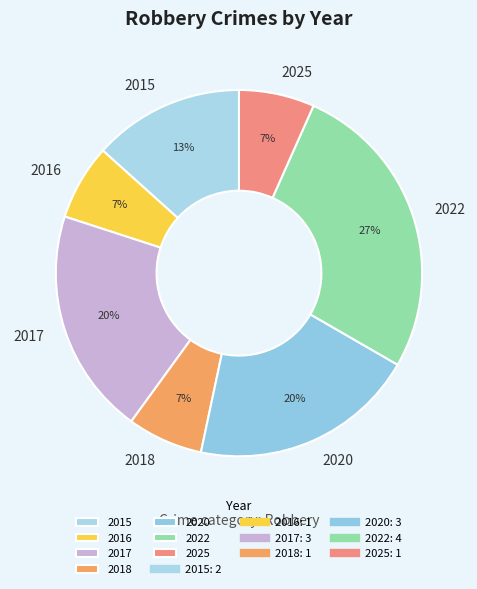

Count the number of slices in the pie.

7